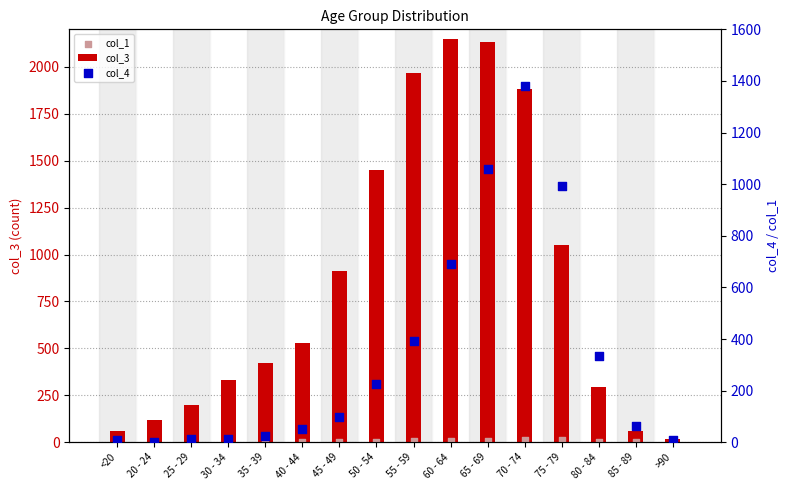

Is the value of col_3 at 80 - 84 greater than the value of col_4 at 25 - 29?

Yes